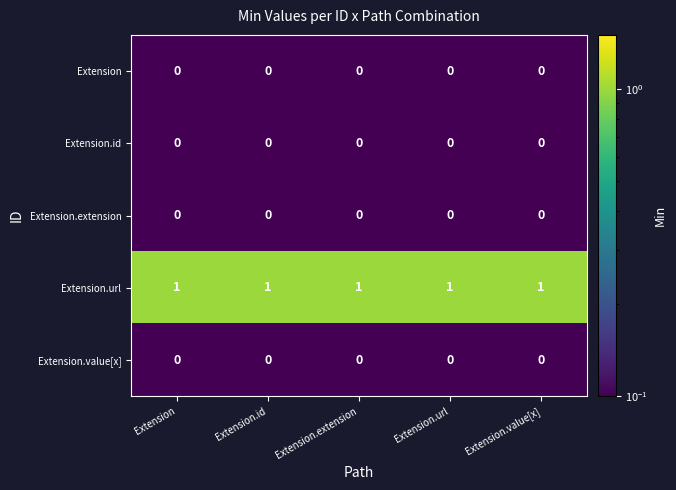

True or false: Extension has a value of 0 at Extension.

True